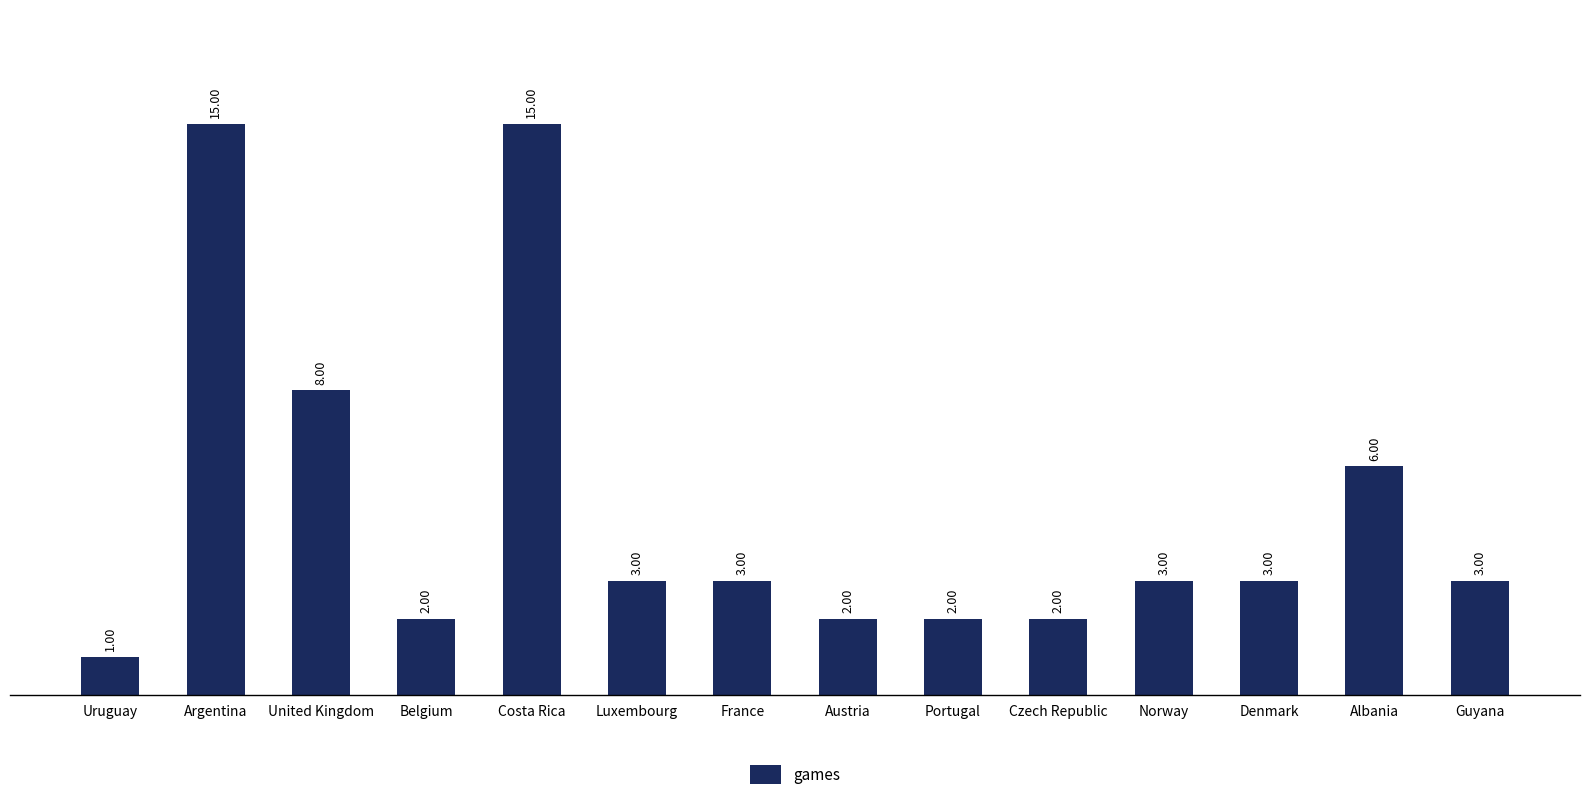

What is the average value?

5